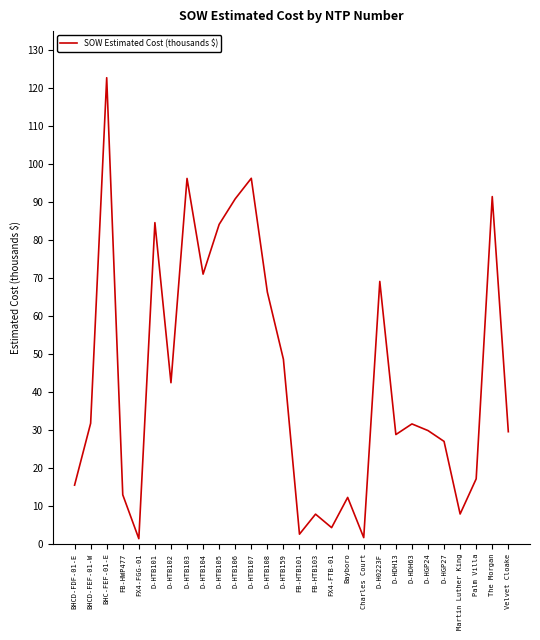

The value at Martin Luther King is 7.8. True or false?

True